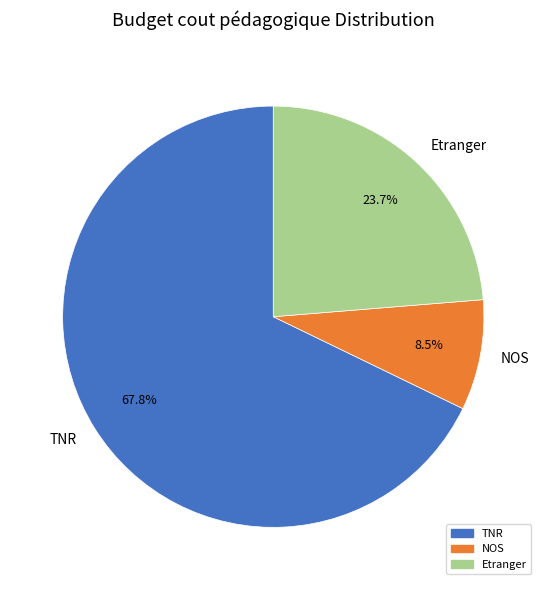

What is the ratio of the value at Etranger to the value at TNR?

0.3